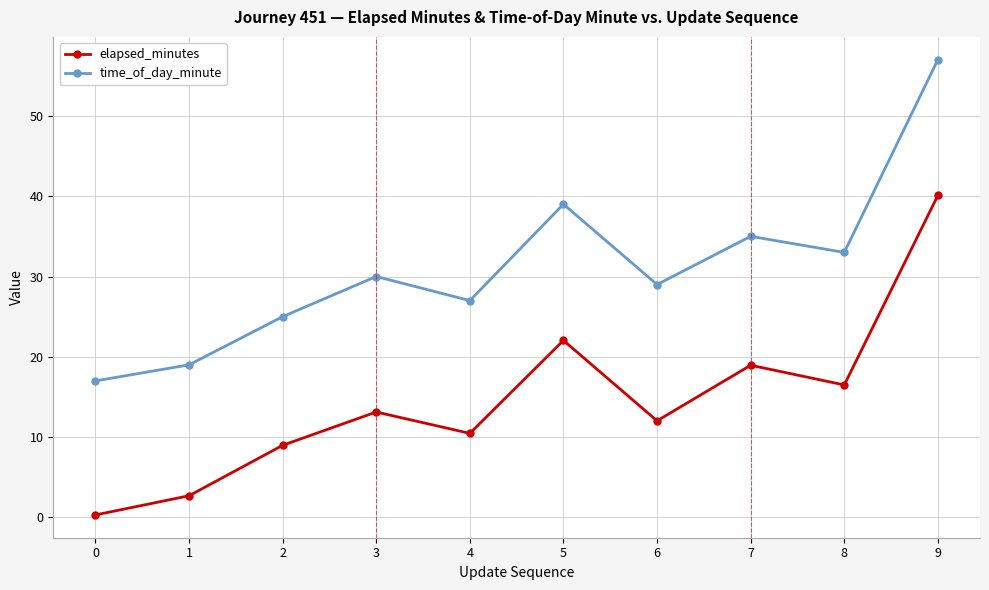

At 6, list the series in order from largest to smallest.

time_of_day_minute, elapsed_minutes